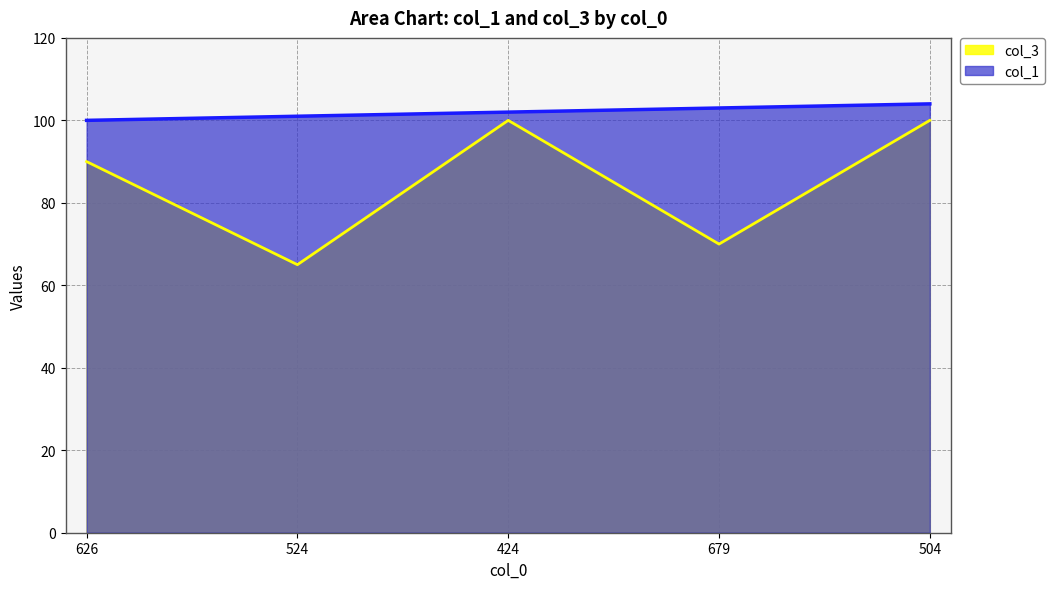

What are all the series names shown in the legend?

col_3, col_1